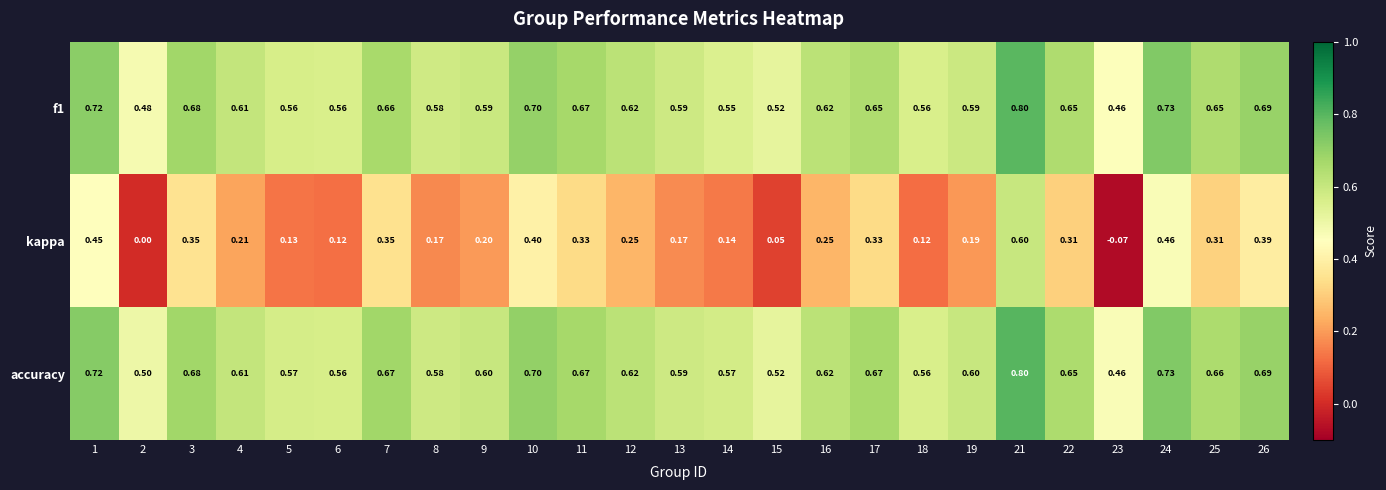

At which category is the sum across all series the highest?

21